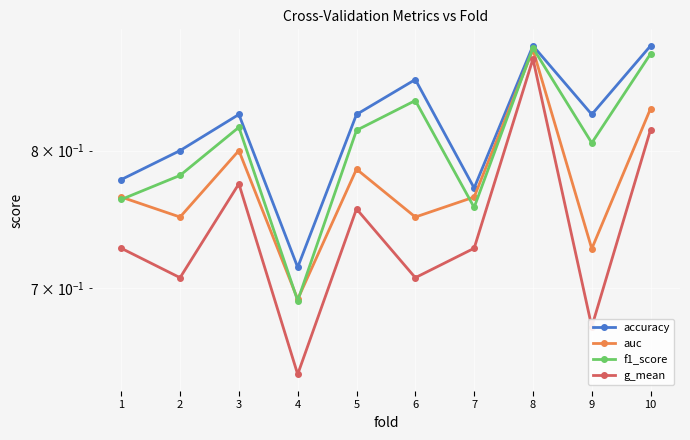

How many series are shown in this chart?

4